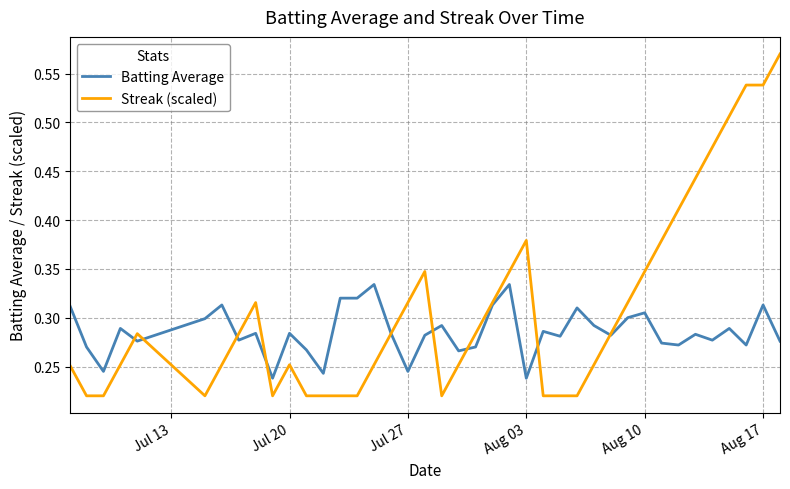

Which series has the widest spread of values?

Streak (scaled)